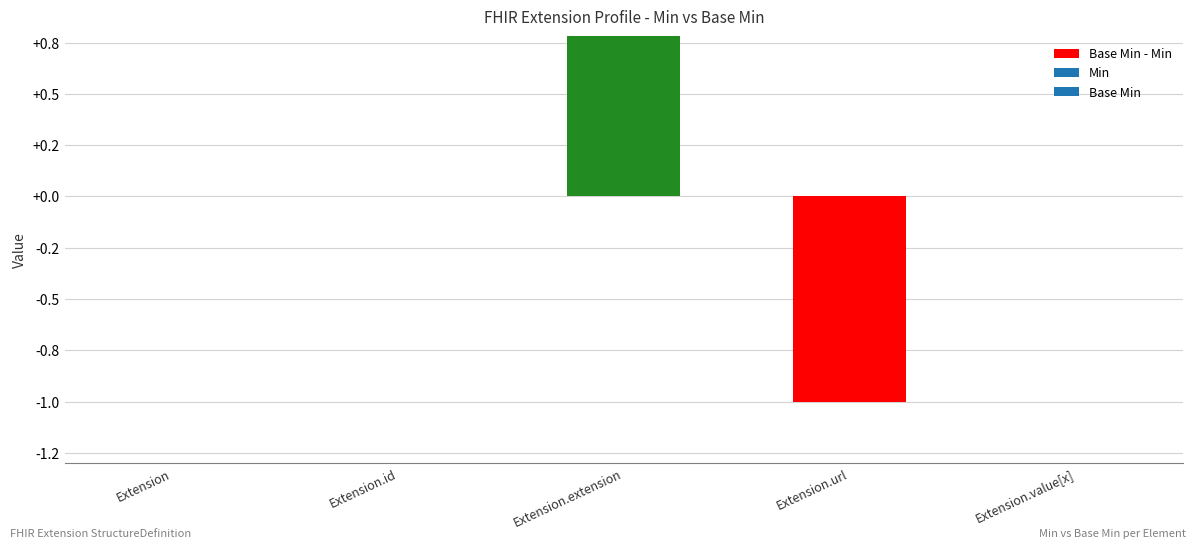

The chart shows a value of -1 at Extension. True or false?

False